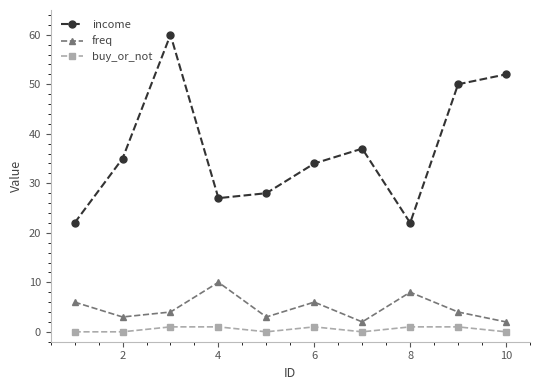

At how many categories does at least one series exceed 40?

3